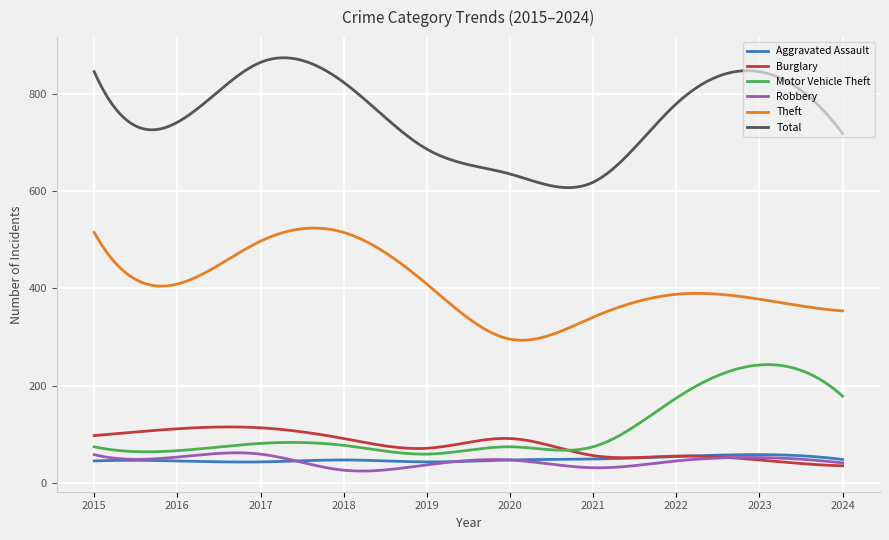

What is the minimum value shown in the chart?

25.2